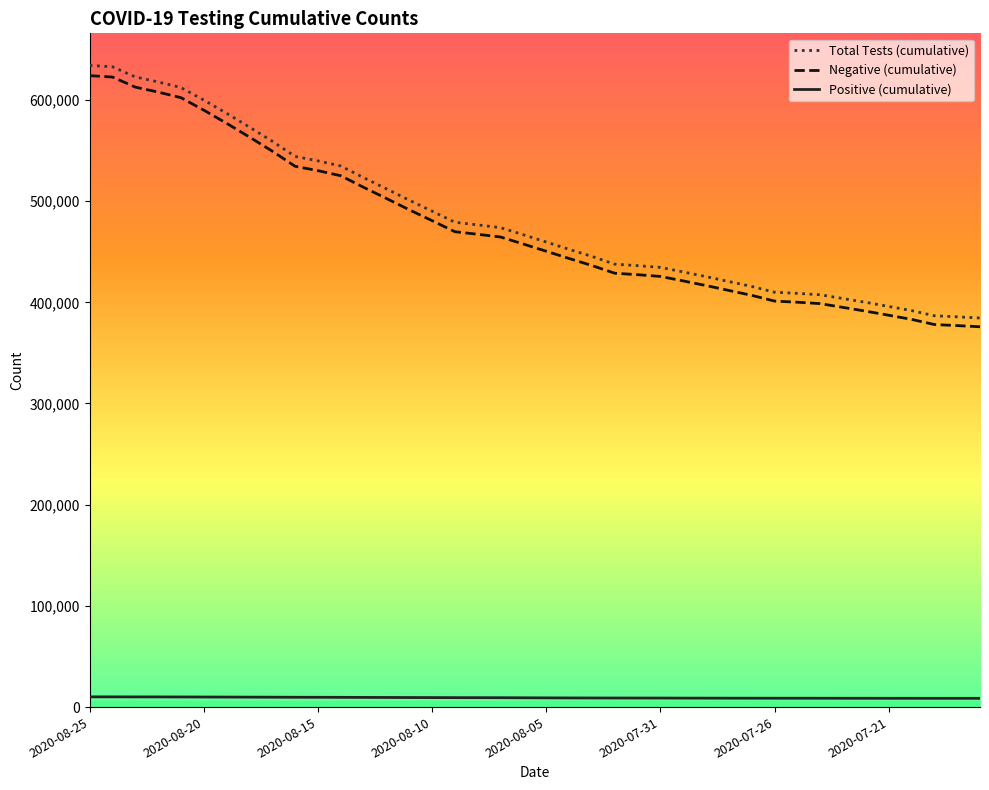

Which series has the widest spread of values?

Total Tests (cumulative)